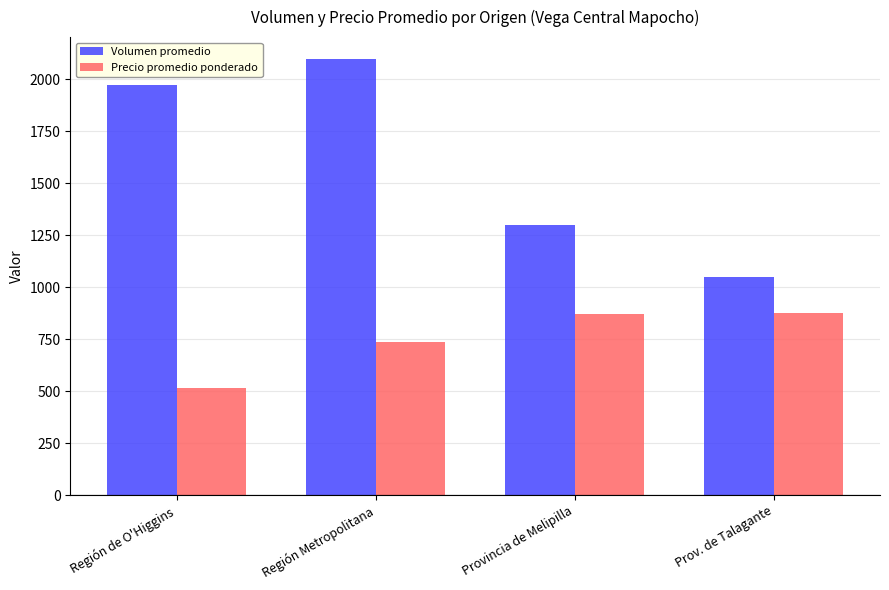

List the series in order of their peak value, lowest first.

Precio promedio ponderado, Volumen promedio